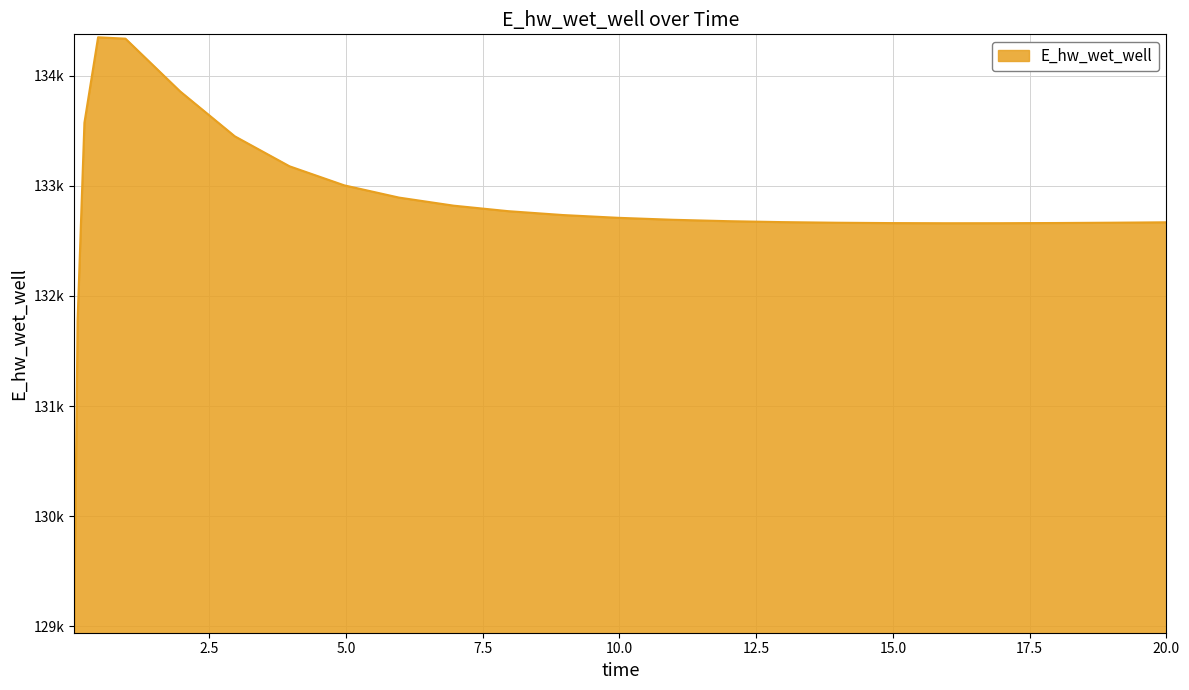

What is the greatest value displayed?

134349.3